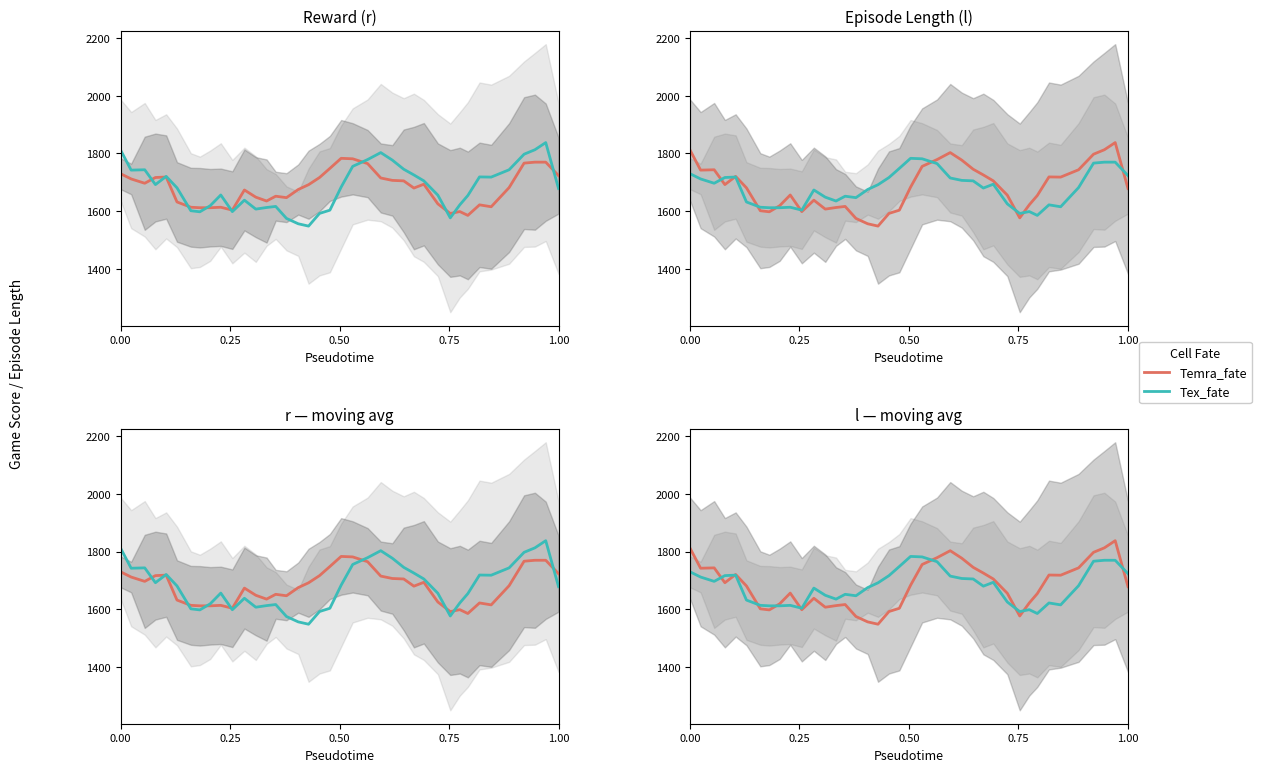

Which series ends up on top after the final intersection of Tex_fate and Temra_fate?

Tex_fate